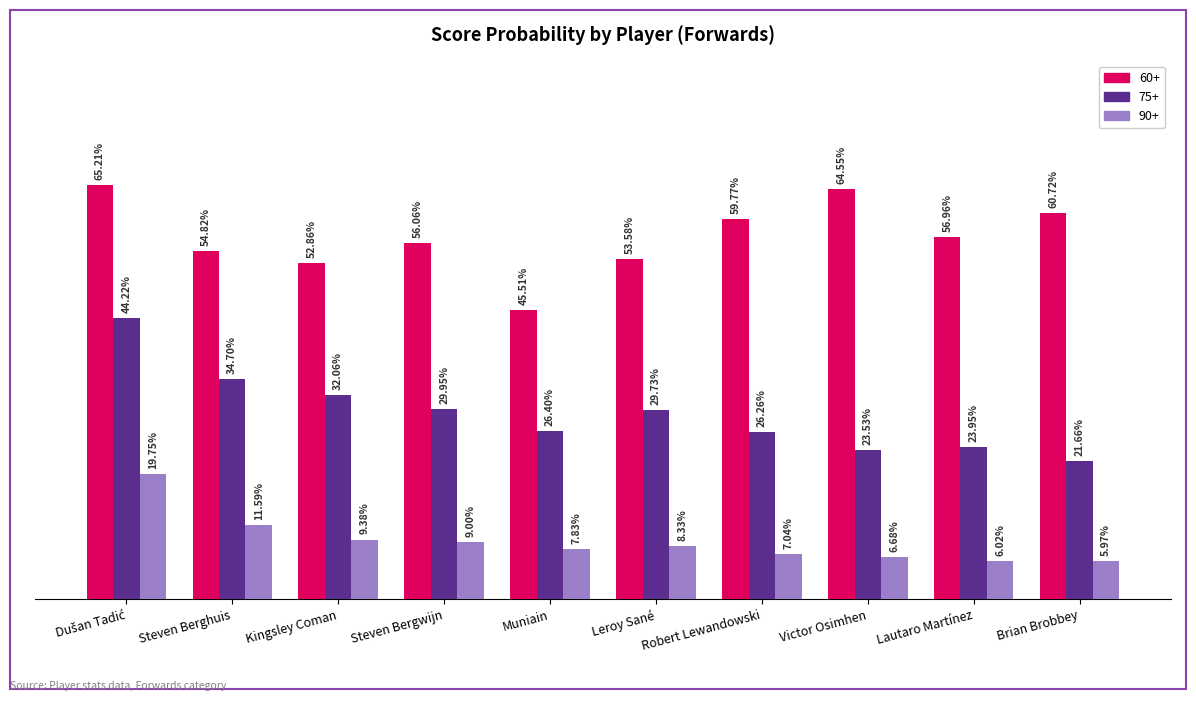

What are all the series names shown in the legend?

60+, 75+, 90+